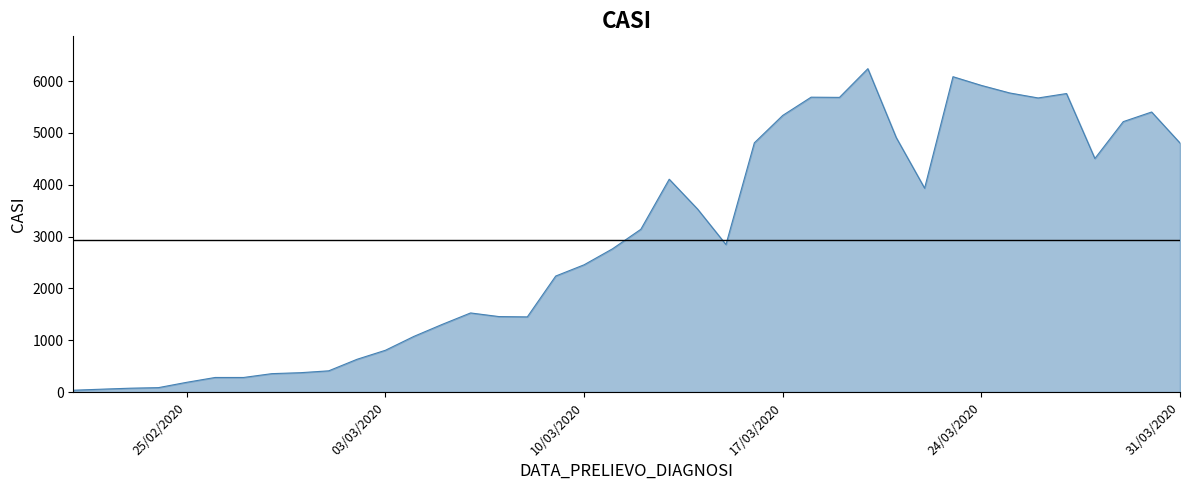

What is the difference between the maximum and minimum values?

6204